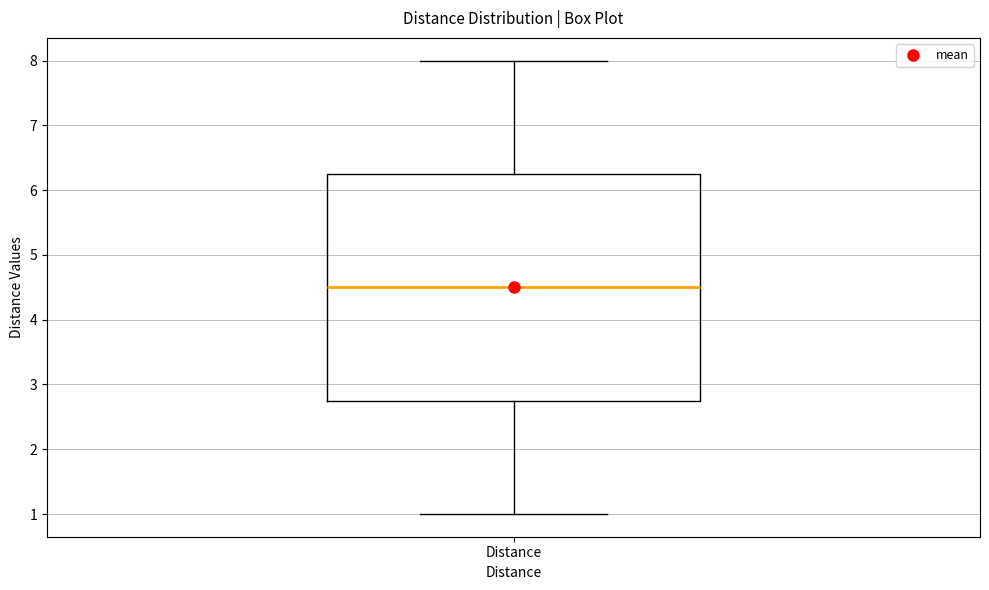

Read this box plot against the y-axis: the position of the median line, the range covered by the box, and the ends of both whiskers. The values are not printed on the chart, so give them approximately, as read against the axis.

median 4.5, box 2.8 to 6.3, whiskers 1.0 to 8.0